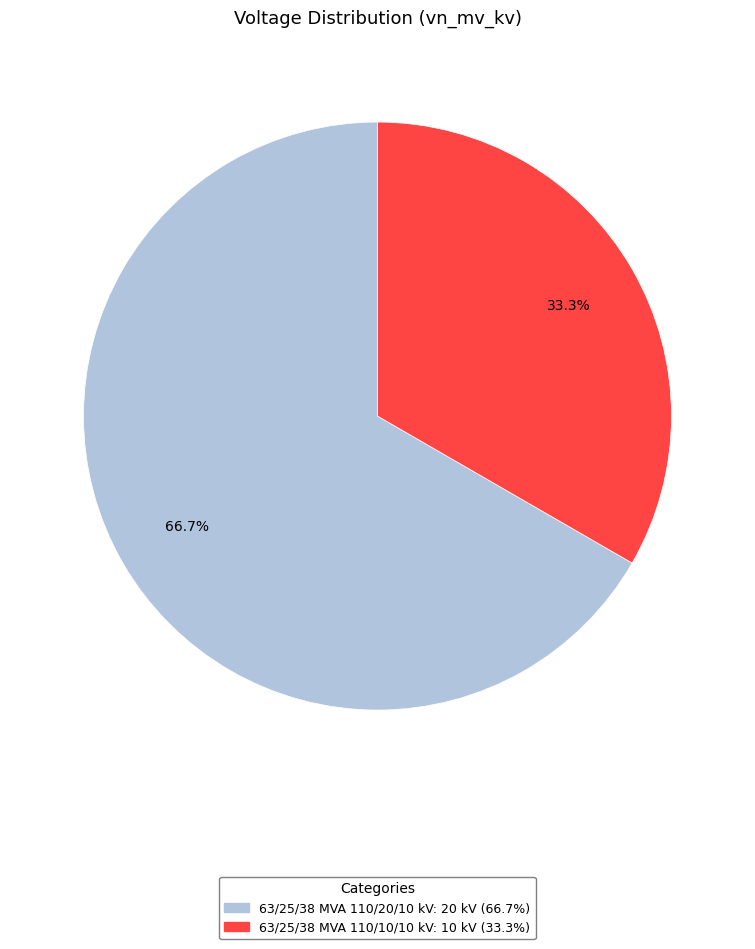

Which slice is the largest?

63/25/38 MVA 110/20/10 kV